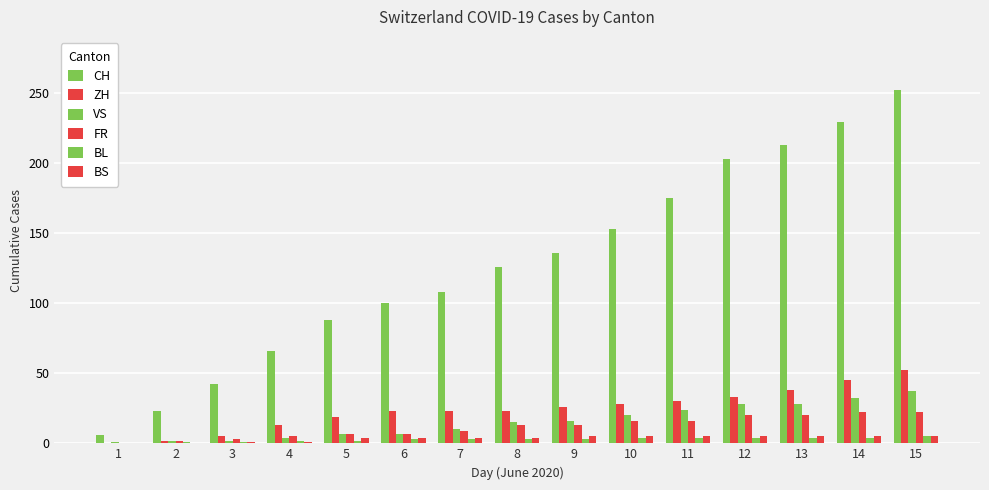

What is the value of the VS bar at the 3rd from the left?

2